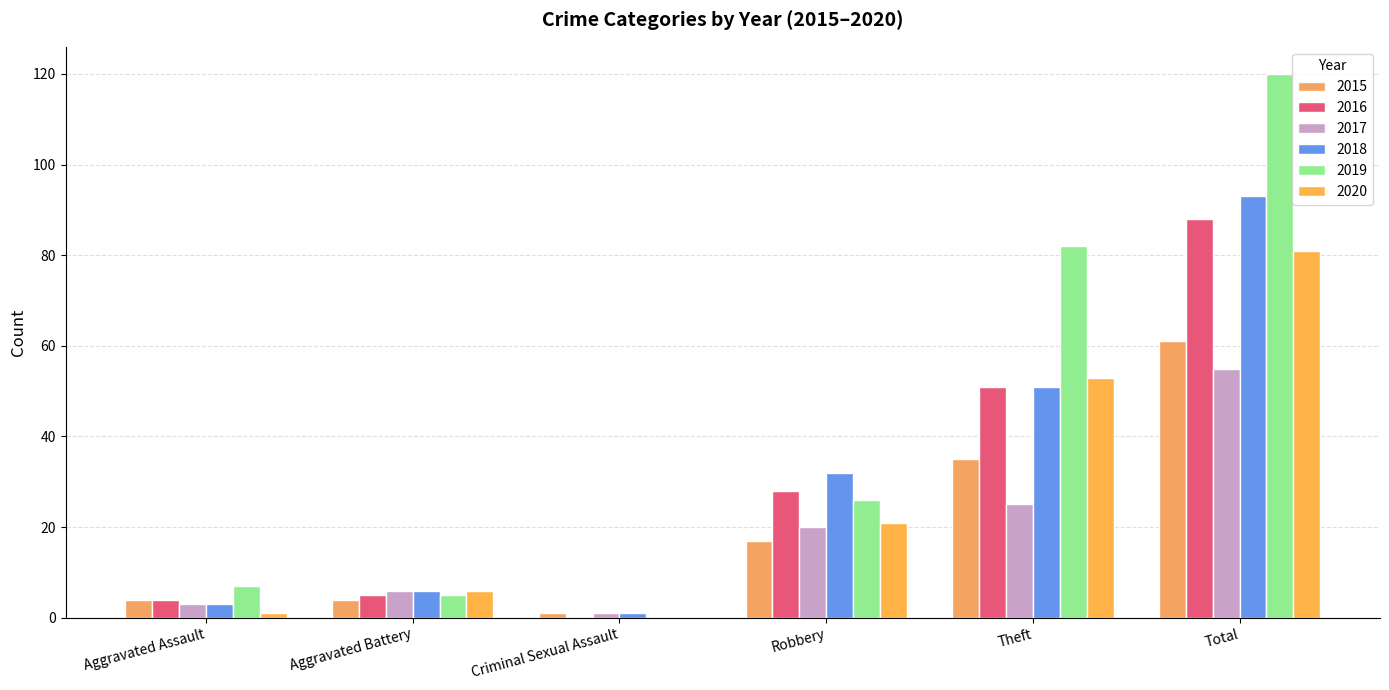

Are the bars grouped side by side (vs. stacked)?

Yes